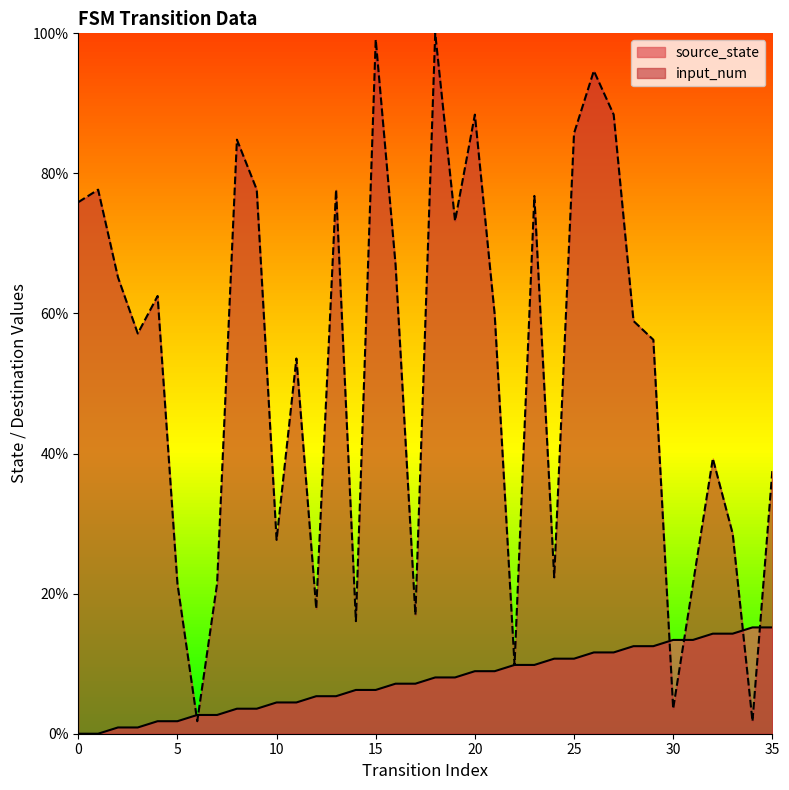

How many values in the source_state series are below 8?

18